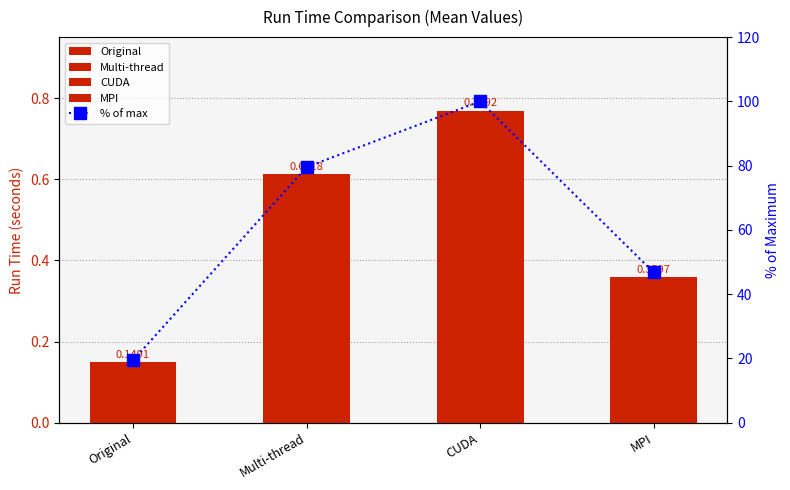

What value does the data have at Multi-thread?

79.5